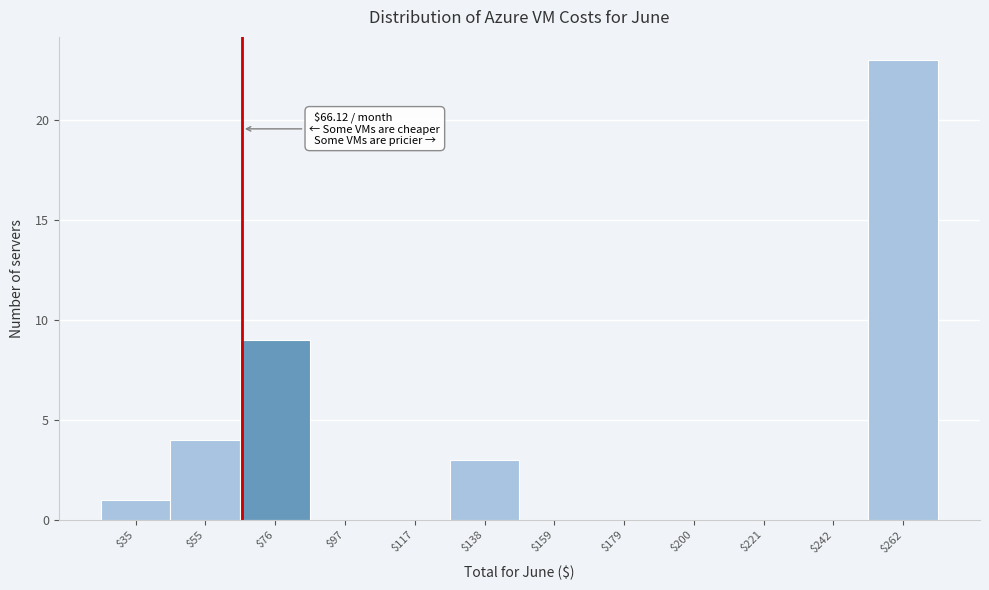

Over which range of the x-axis is the bar tallest?

250 to 275